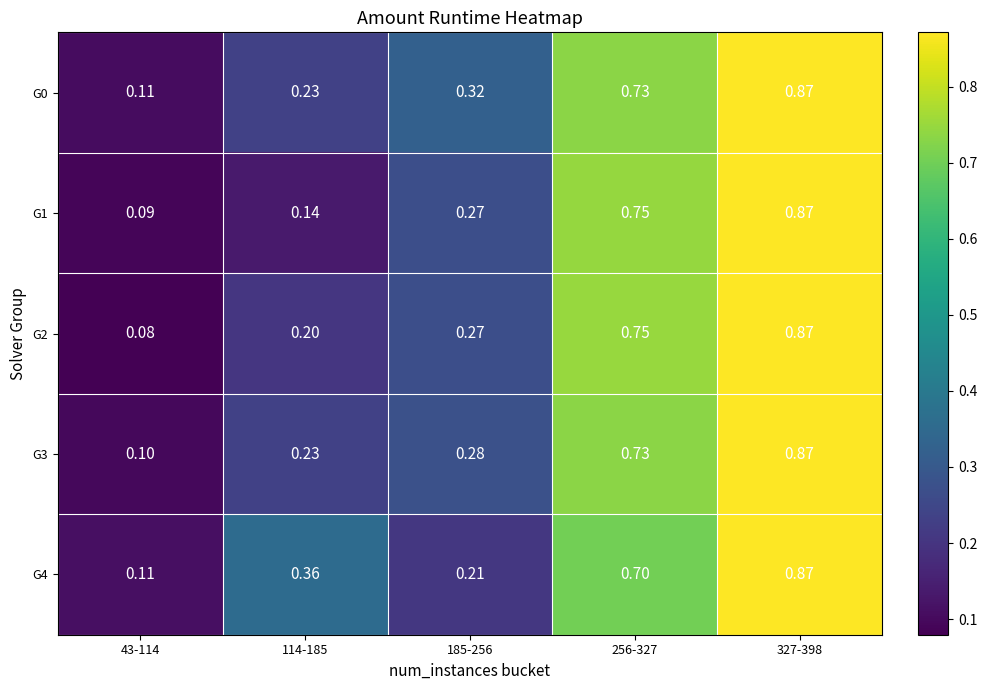

Reading left to right, extract all data points from this chart.

G0: 43-114=0.1	114-185=0.2	185-256=0.3	256-327=0.7	327-398=0.9
G1: 43-114=0.1	114-185=0.1	185-256=0.3	256-327=0.8	327-398=0.9
G2: 43-114=0.1	114-185=0.2	185-256=0.3	256-327=0.8	327-398=0.9
G3: 43-114=0.1	114-185=0.2	185-256=0.3	256-327=0.7	327-398=0.9
G4: 43-114=0.1	114-185=0.4	185-256=0.2	256-327=0.7	327-398=0.9